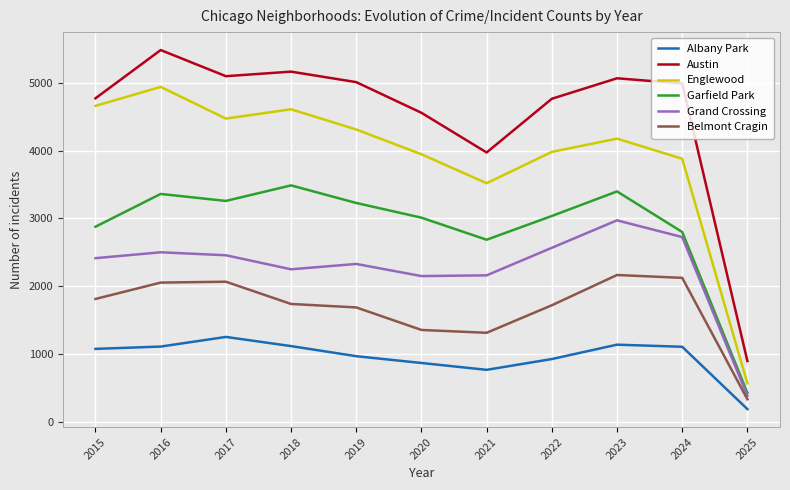

List the series in order of their overall mean, highest first.

Austin, Englewood, Garfield Park, Grand Crossing, Belmont Cragin, Albany Park